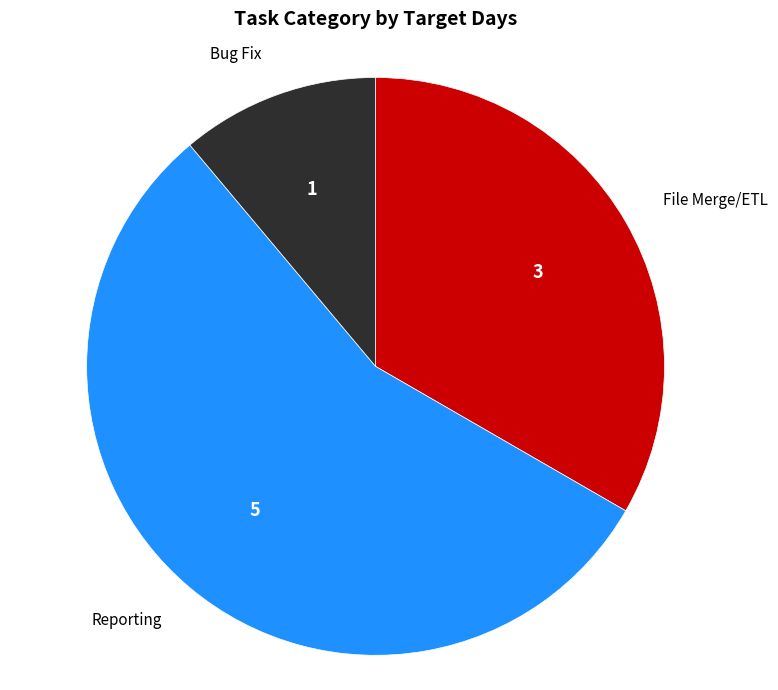

Is there any slice that represents more than half of the pie?

Yes